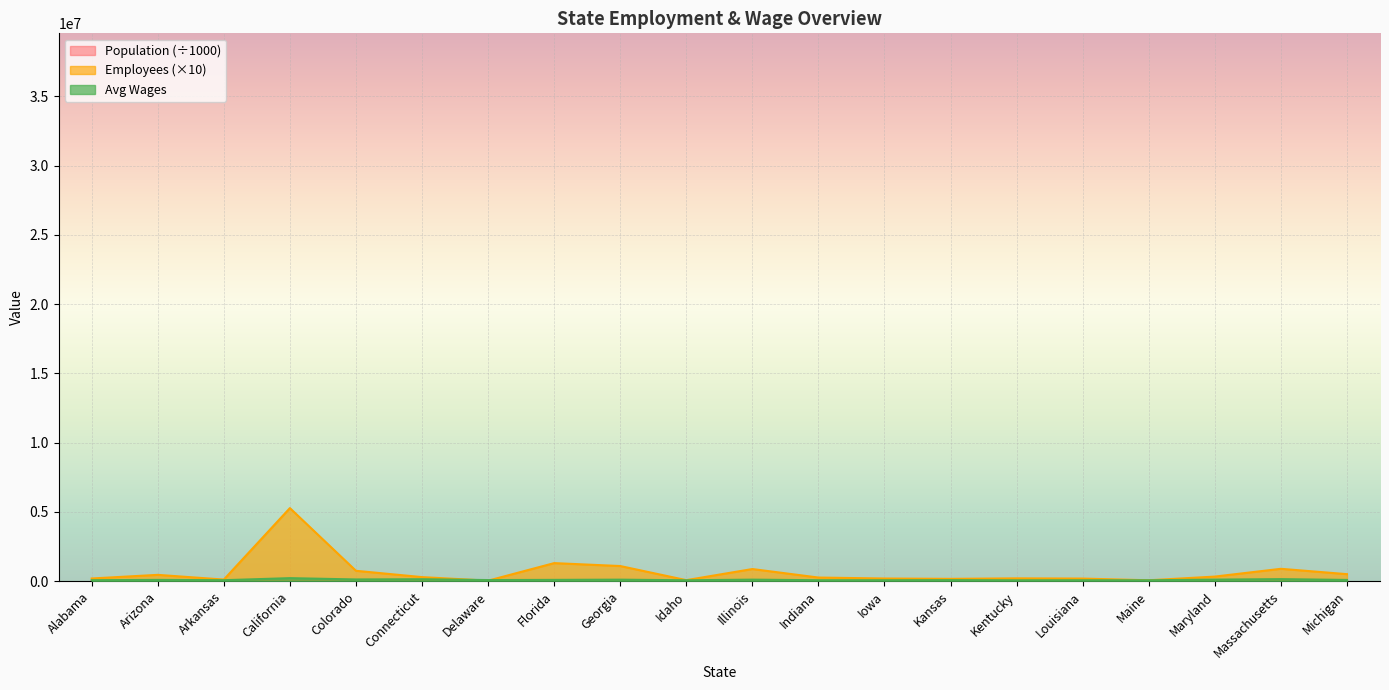

Between which two adjacent categories do Avg Wages and Employees first intersect?

Connecticut and Delaware